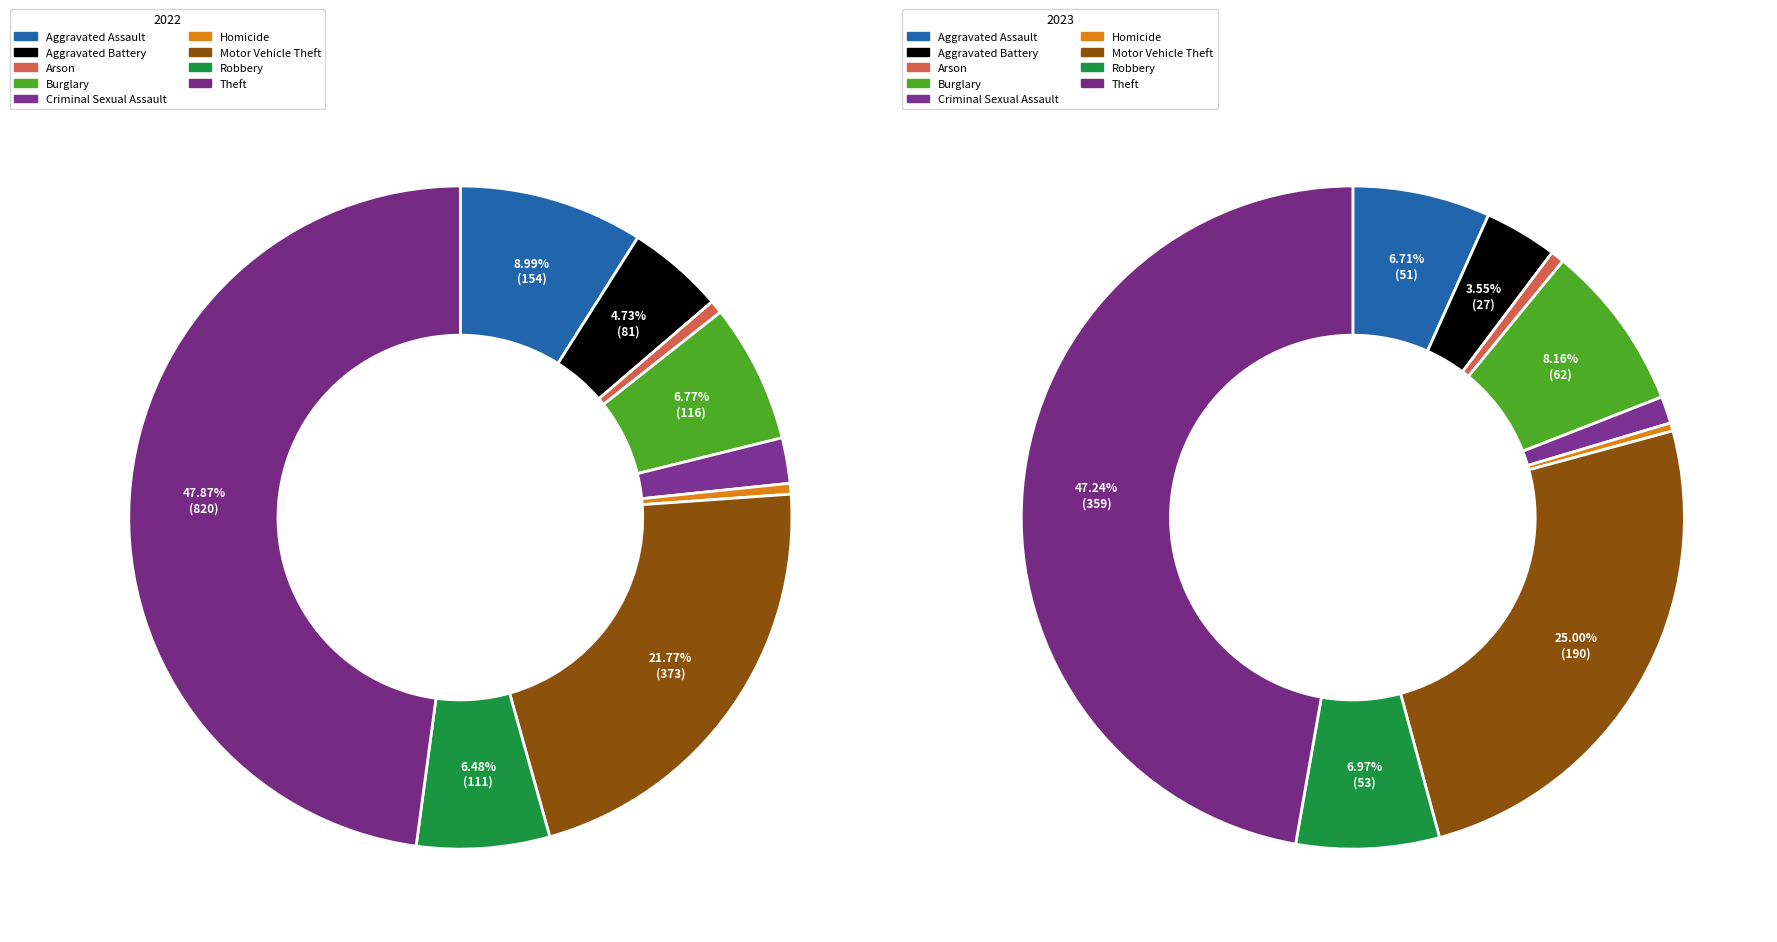

To the nearest percent, what percentage of the pie is Arson?

1%